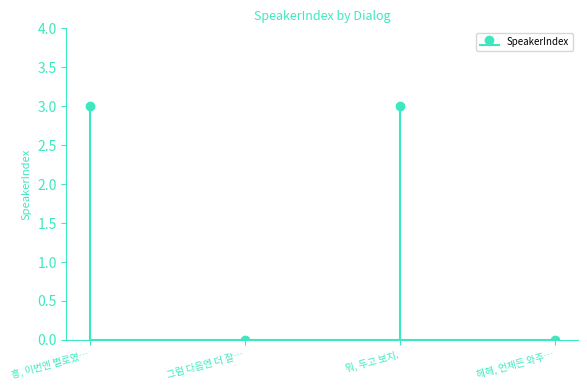

Which category has the highest value across all series?

흥, 이번엔 별로였…